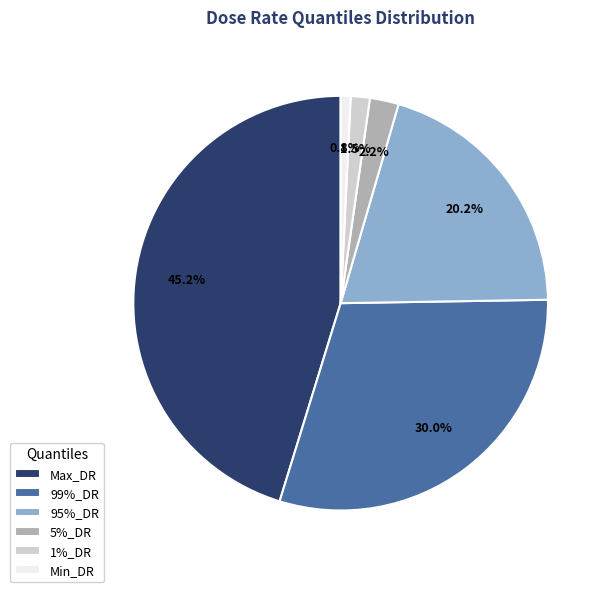

Which slice is the smallest?

Min_DR